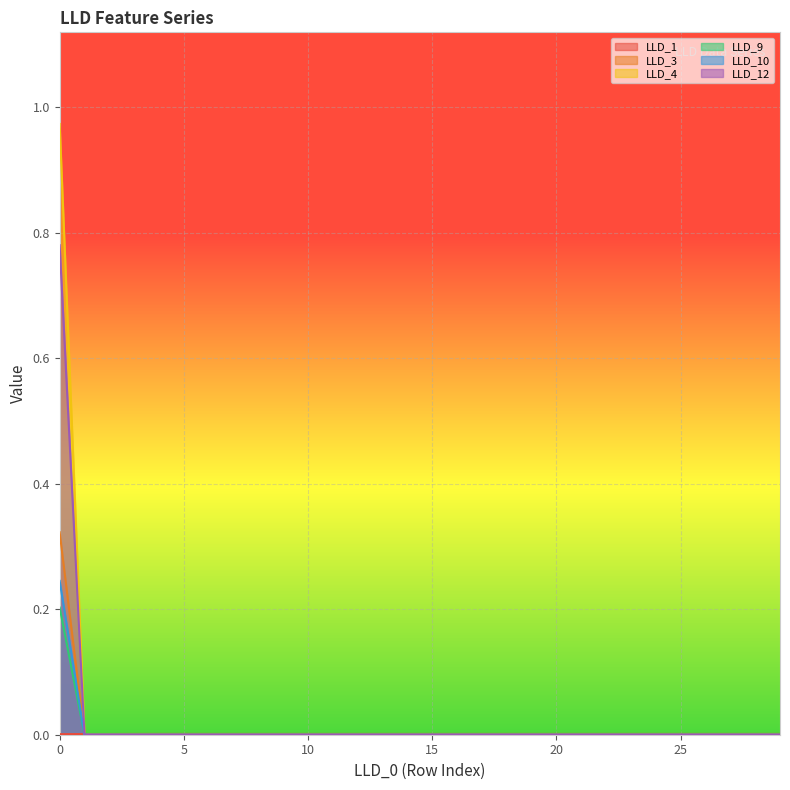

Count the number of categories in the chart.

30